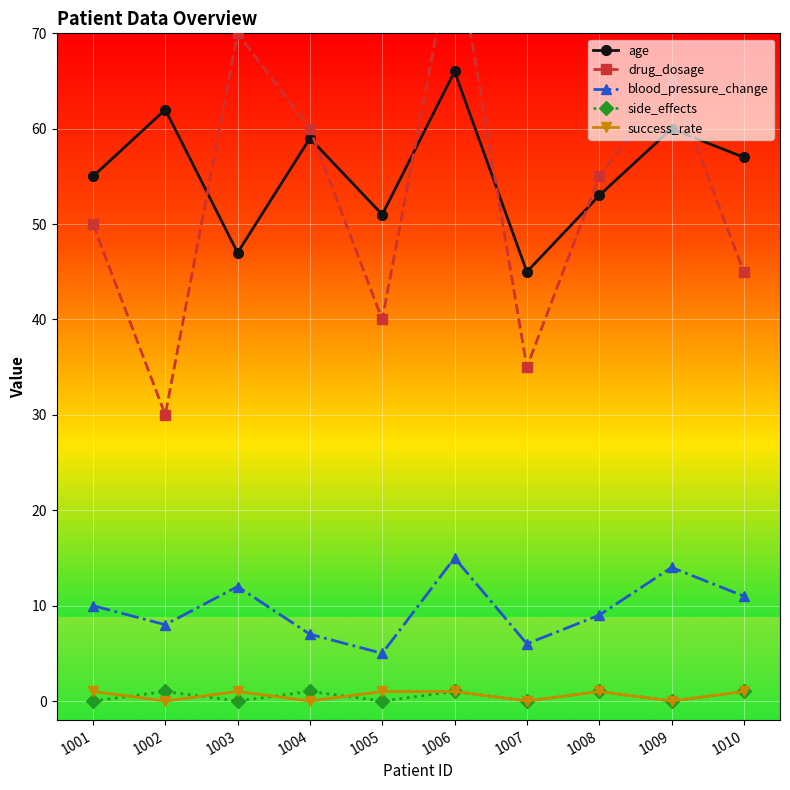

At which label does age reach its minimum?

1007